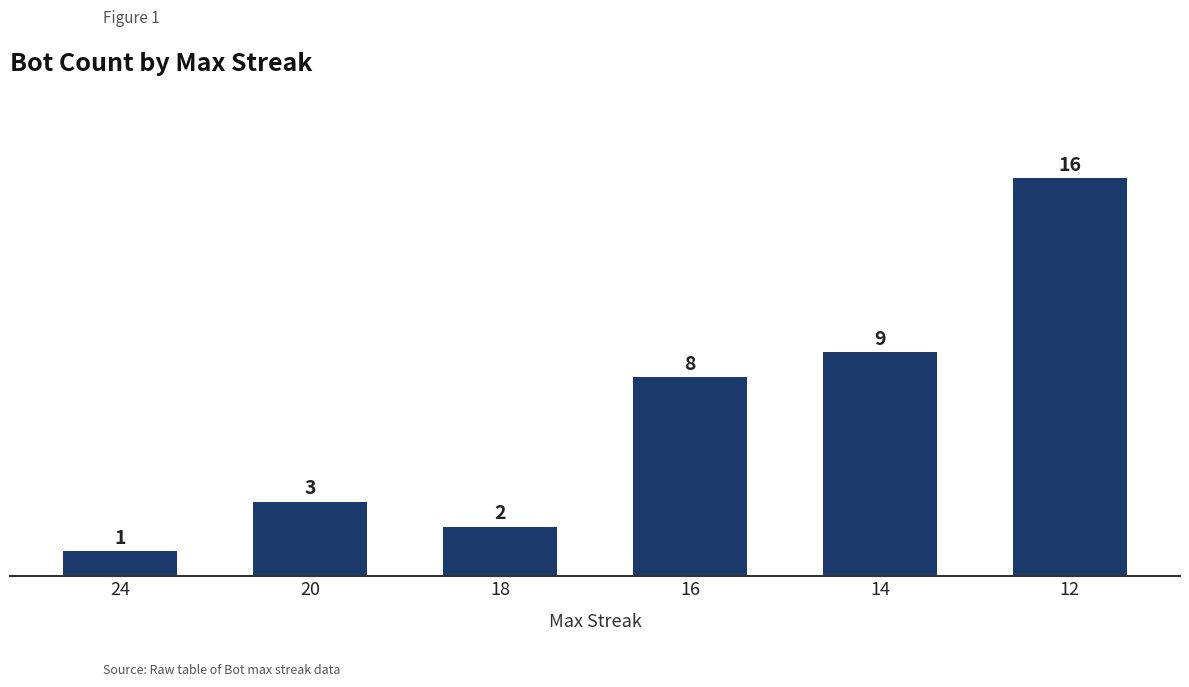

Reading left to right, what are all the values shown in this chart?

24=1	20=3	18=2	16=8	14=9	12=16